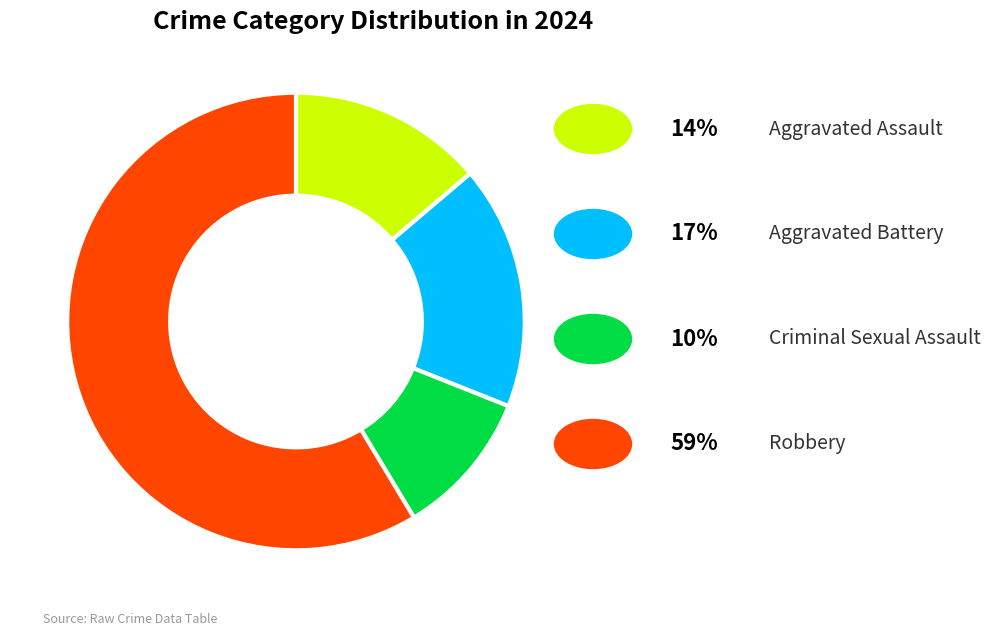

Is there any slice that represents more than half of the pie?

Yes